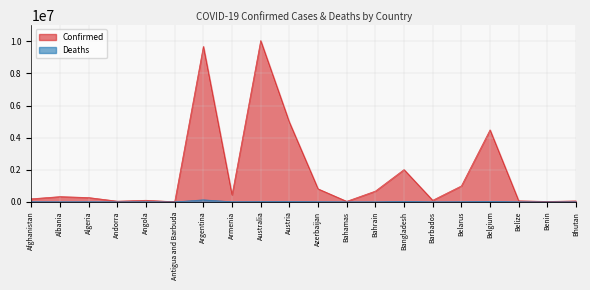

True or false: Deaths has a value of 767 at Barbados.

False